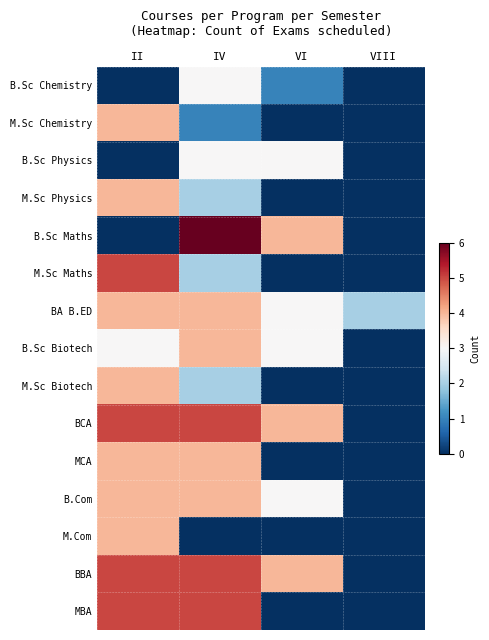

At II, list the series in order from largest to smallest.

M.Sc Maths, BCA, BBA, MBA, M.Sc Chemistry, M.Sc Physics, BA B.ED, M.Sc Biotech, MCA, B.Com, M.Com, B.Sc Biotech, B.Sc Chemistry, B.Sc Physics, B.Sc Maths